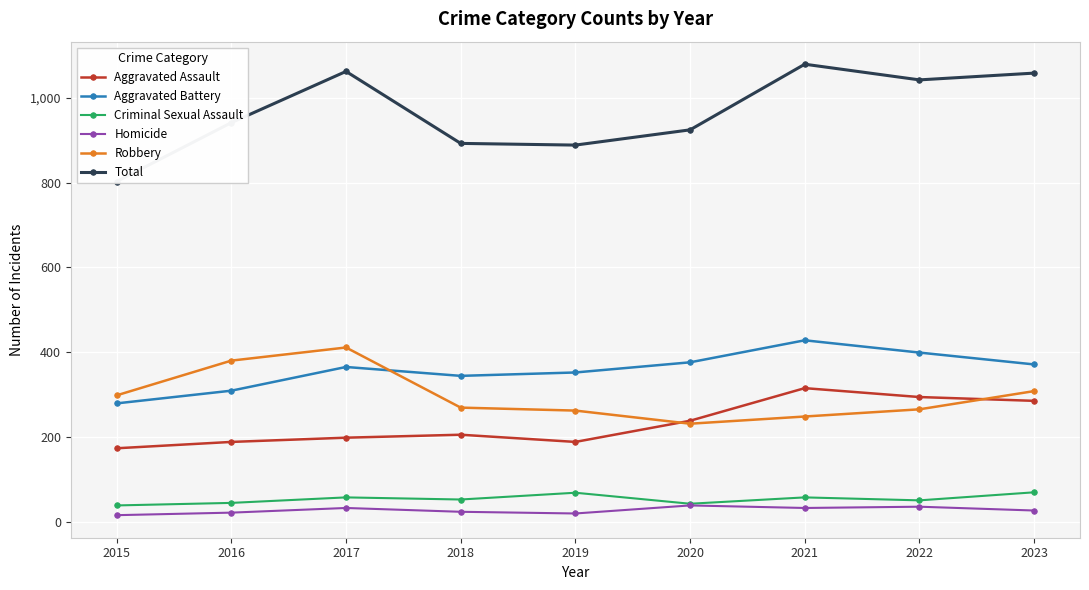

How many values in the Robbery series are below 269?

4